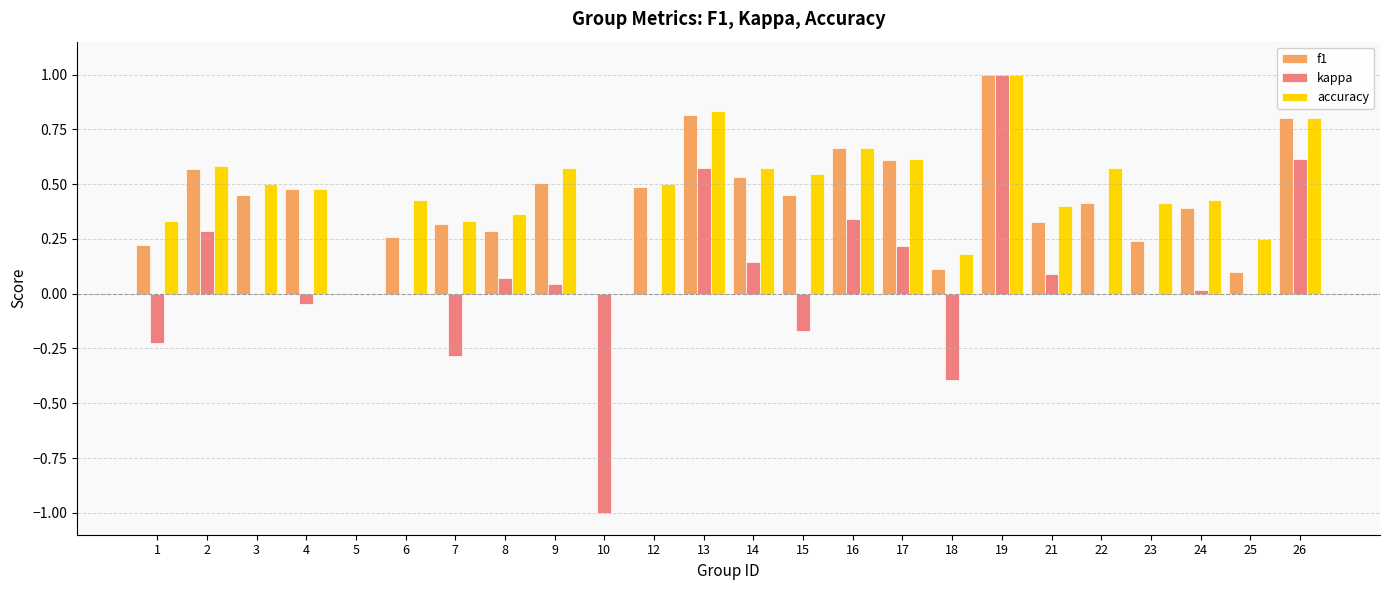

The value of kappa at 2 is 0.2. True or false?

False